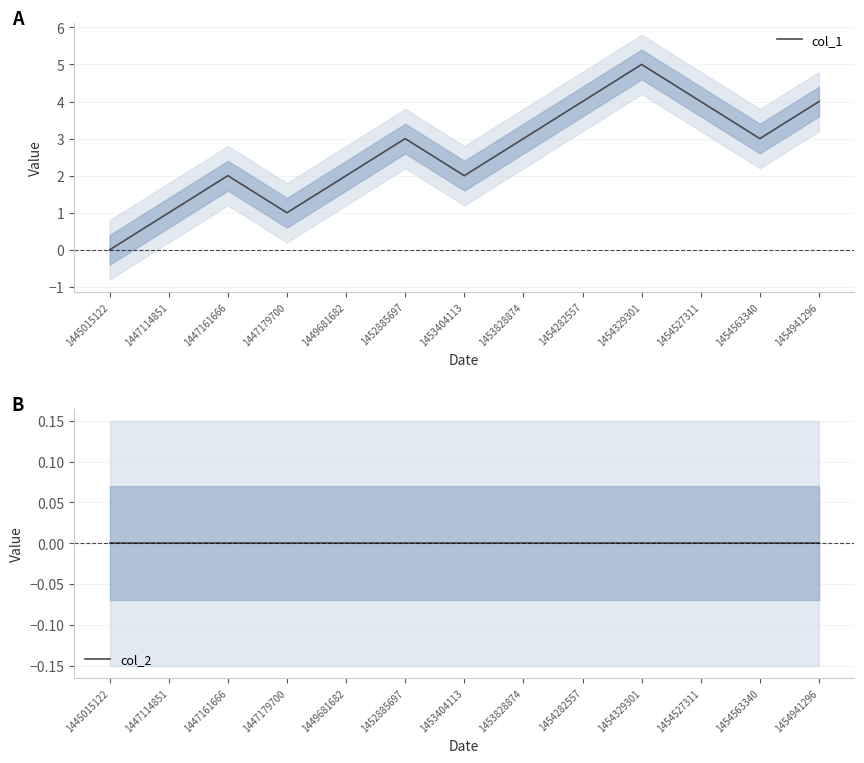

Rank the series by their average value, from lowest to highest.

col_2, col_1